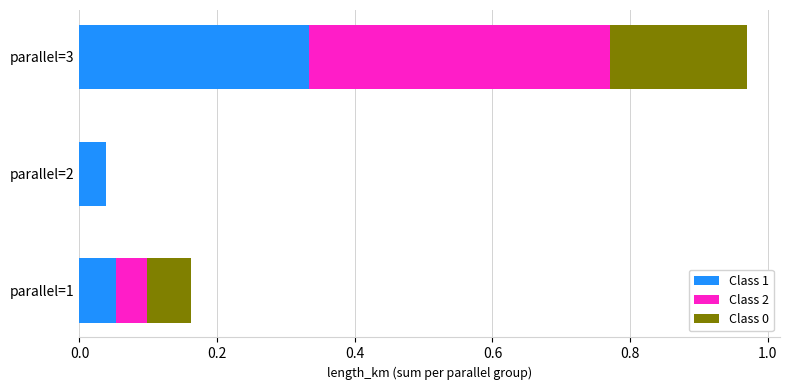

At which category is the sum across all series the highest?

parallel=3